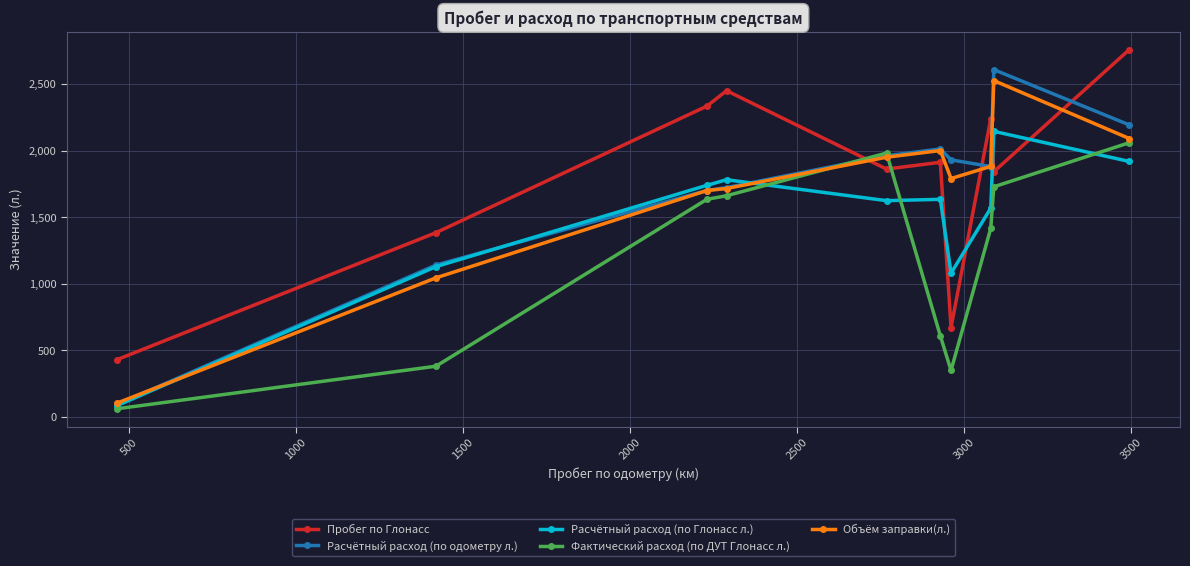

What is the value of the Объём заправки(л.) point at the 6th from the left?

2000